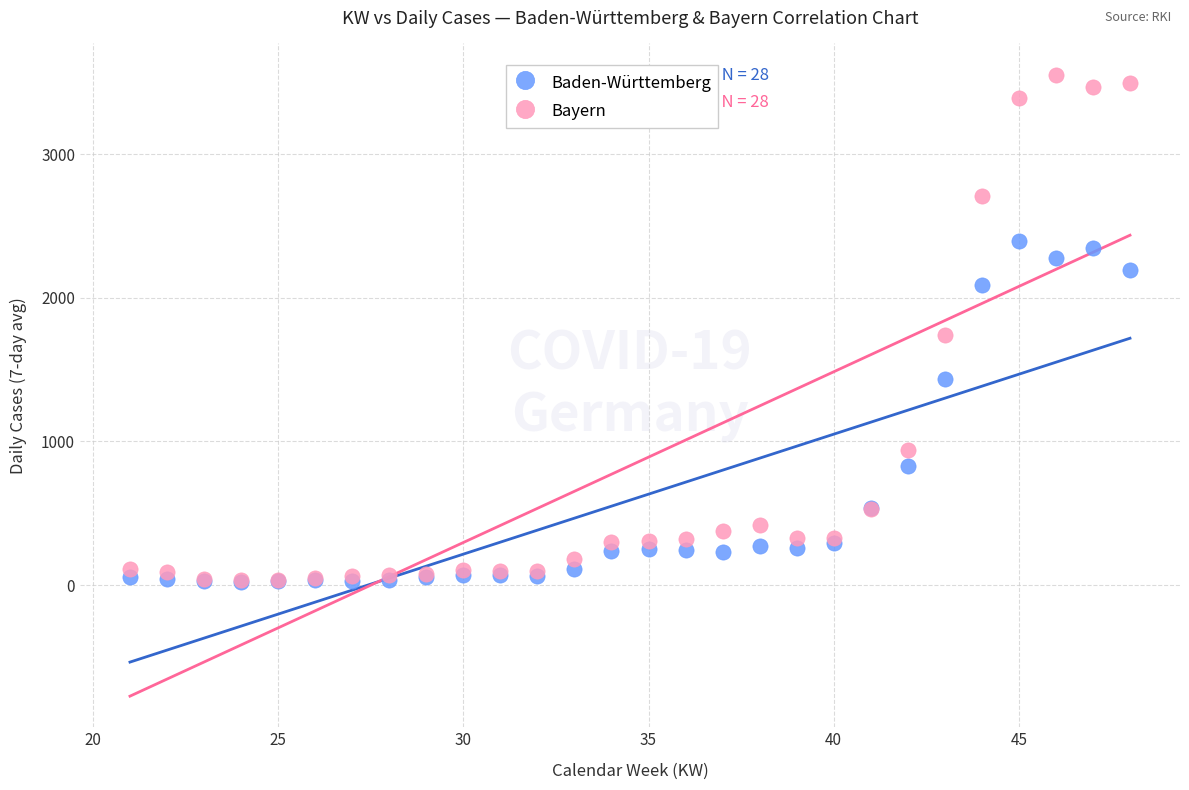

In the Bayern series, what Y value is closest to 1796?

1743.0